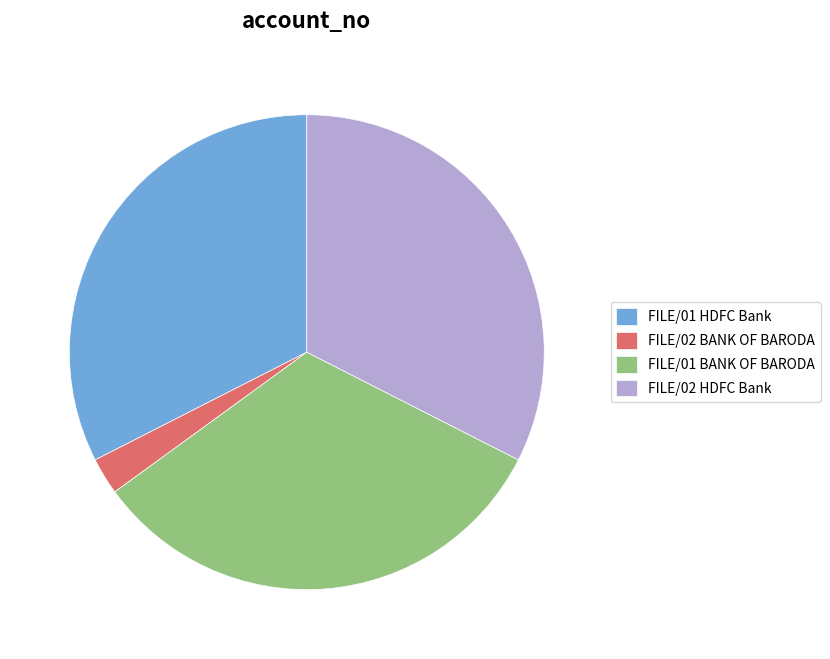

Is the sum of FILE/01 HDFC Bank and FILE/02 HDFC Bank greater than half?

Yes